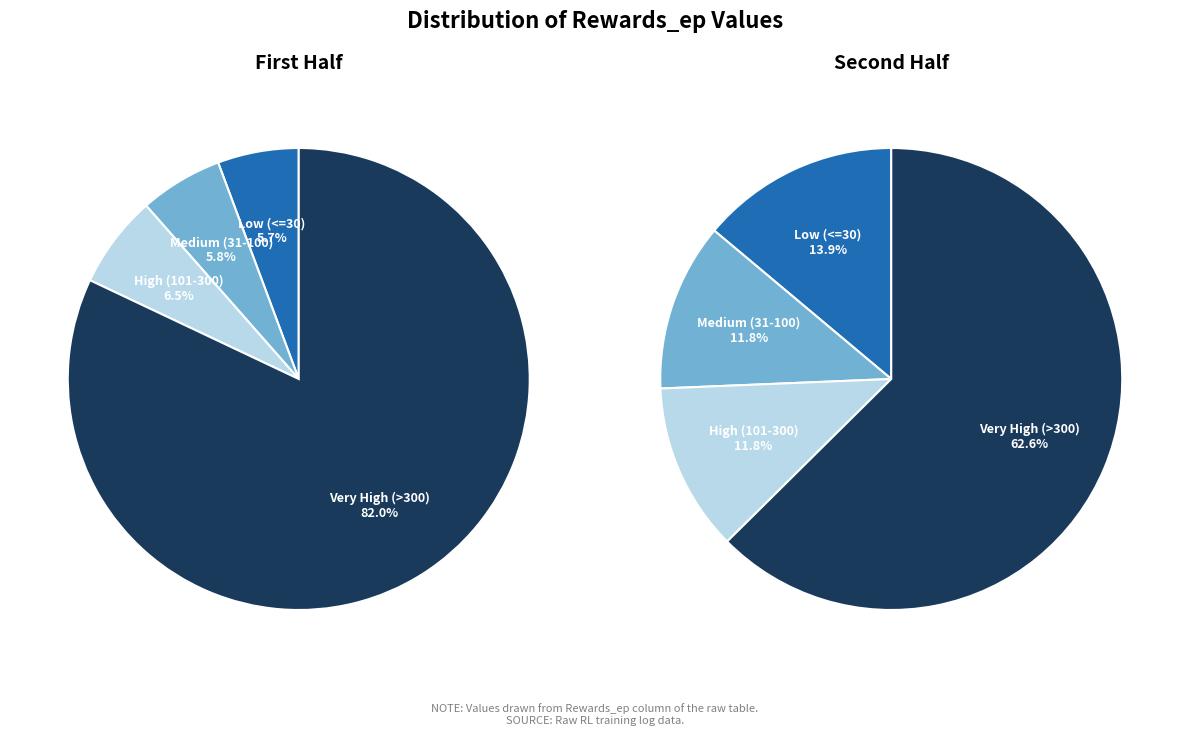

To the nearest percent, what portion does 6 represent?

7%